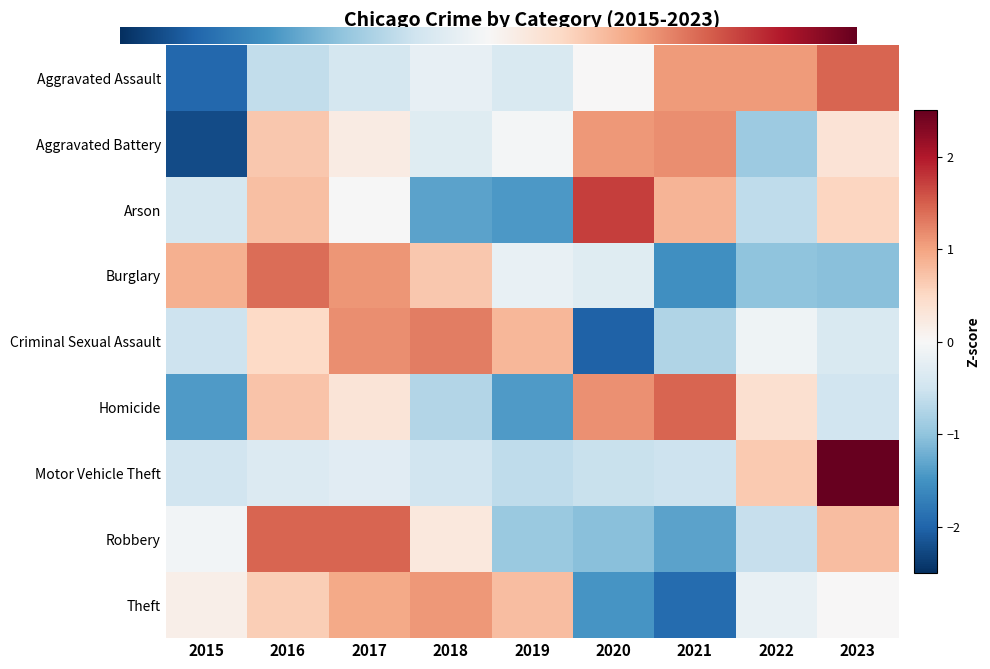

Between 2022 and 2016, which is larger?

2022